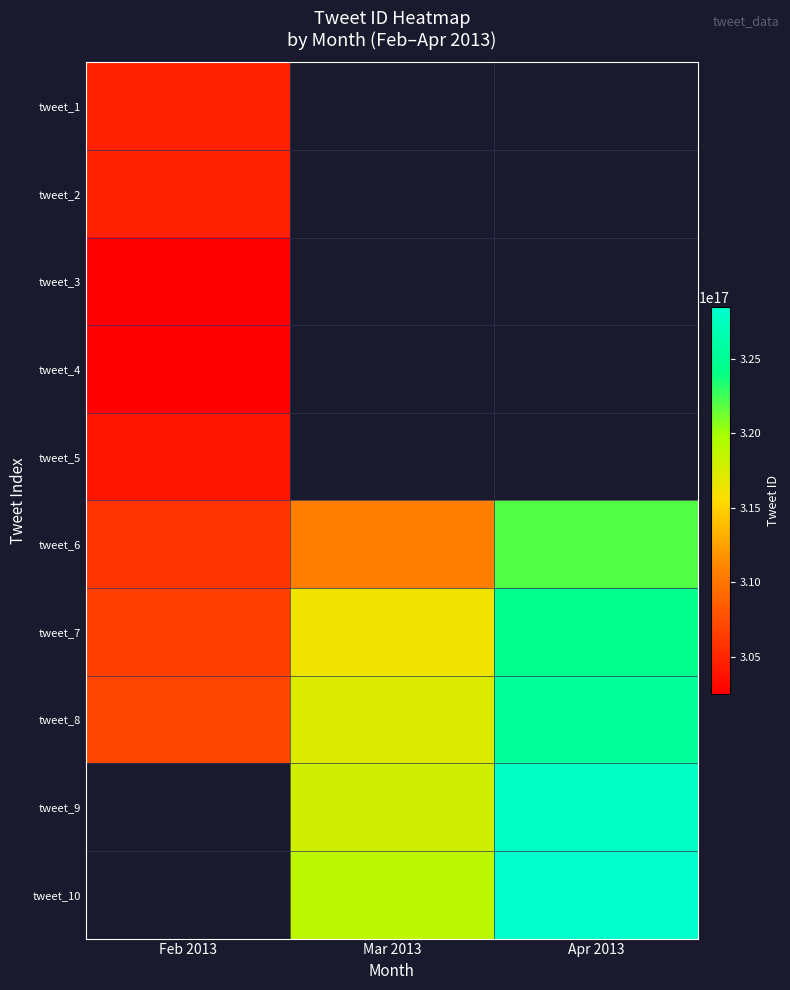

What is the lowest value of the tweet_2 series?

304716225668333568.0